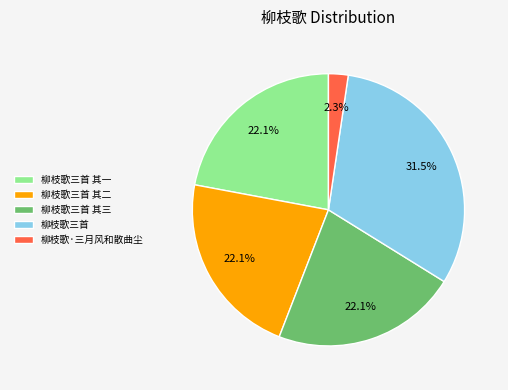

Is there any slice that represents more than half of the pie?

No